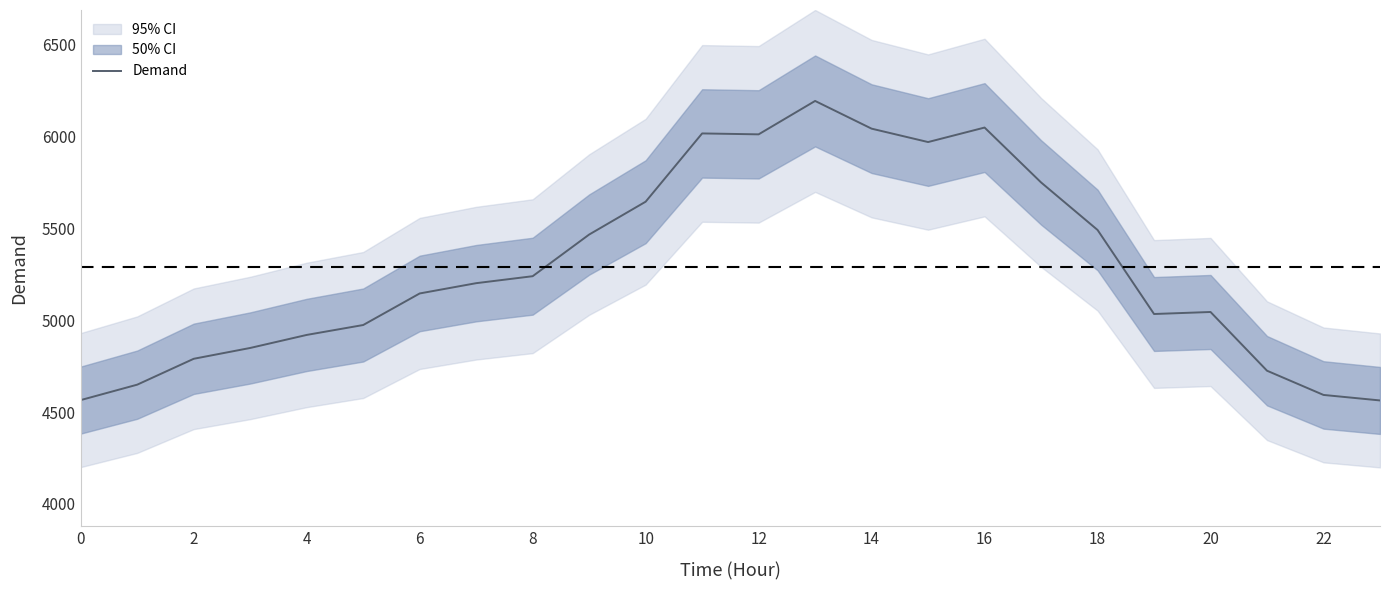

What is the highest value of the Demand series?

6195